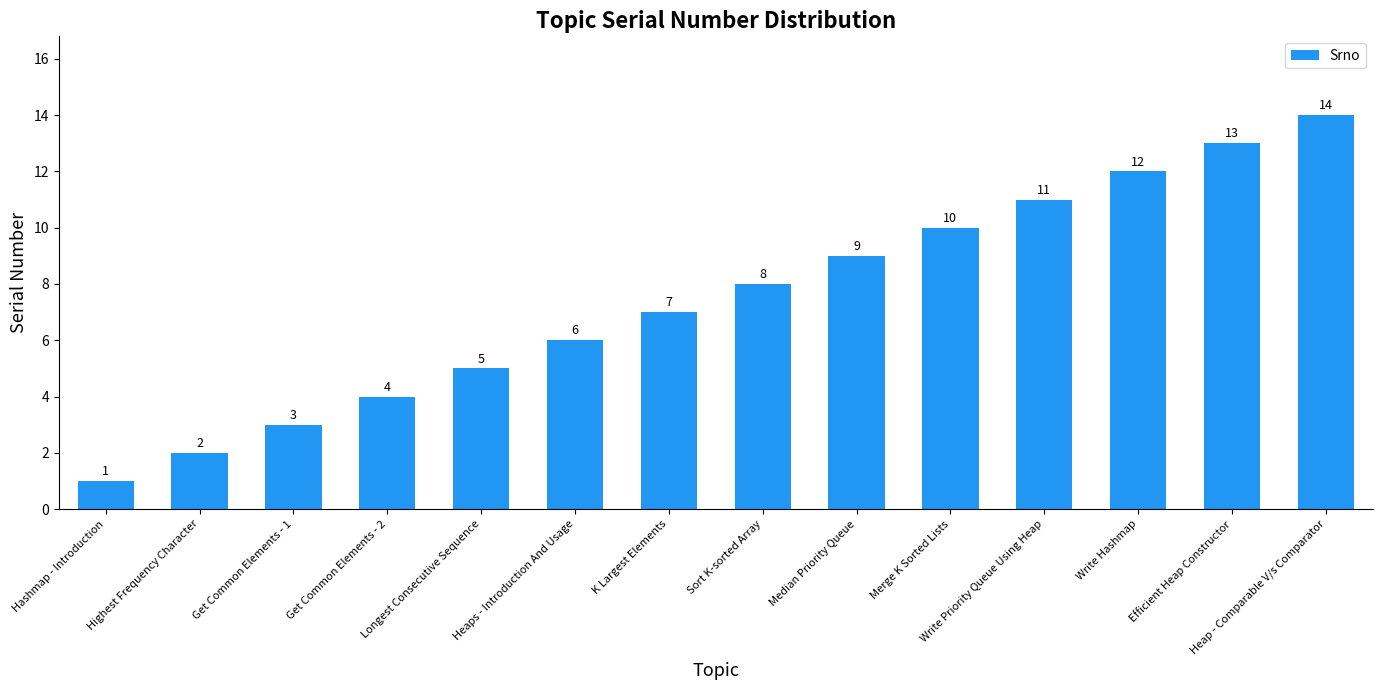

Are the bars grouped side by side (vs. stacked)?

No